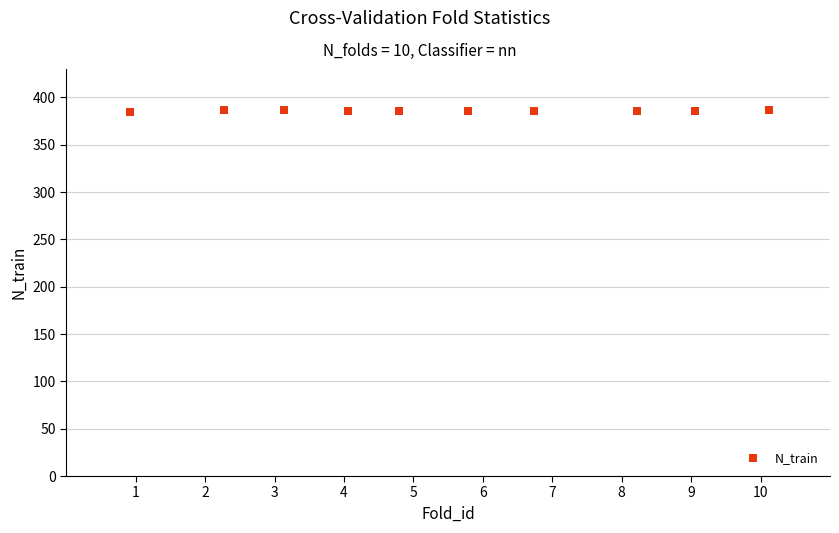

What is the average X value?

5.5